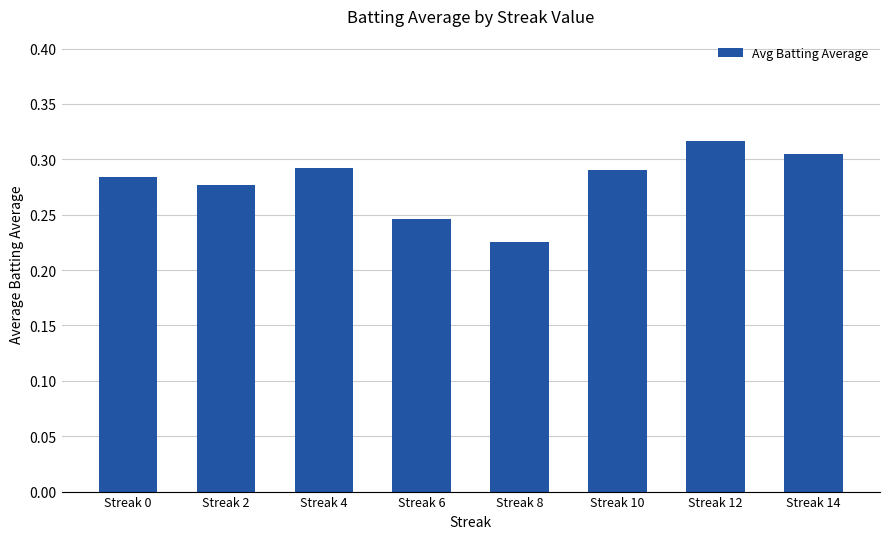

The value at Streak 12 is 0.5. True or false?

False